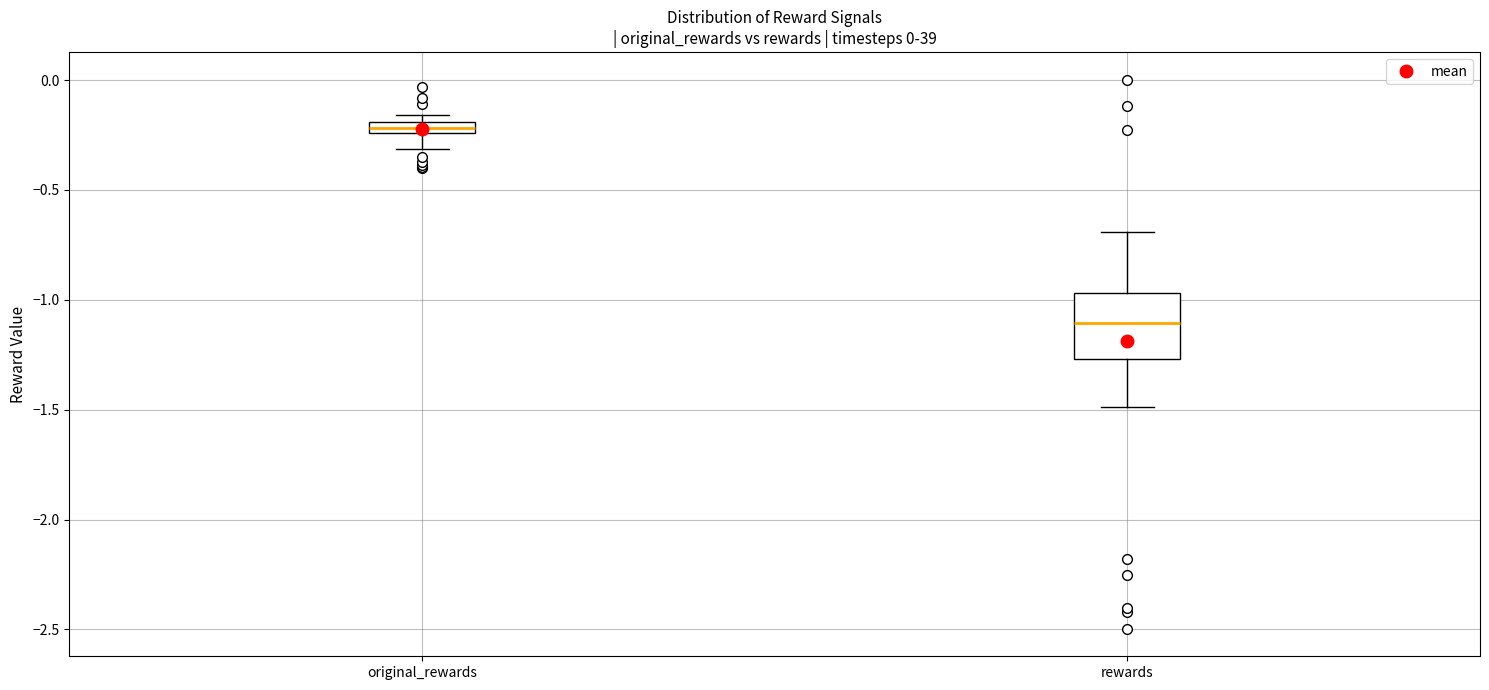

Where does the median line of the box for rewards sit on the y-axis? The values are not printed on the chart, so give them approximately, as read against the axis.

-1.10